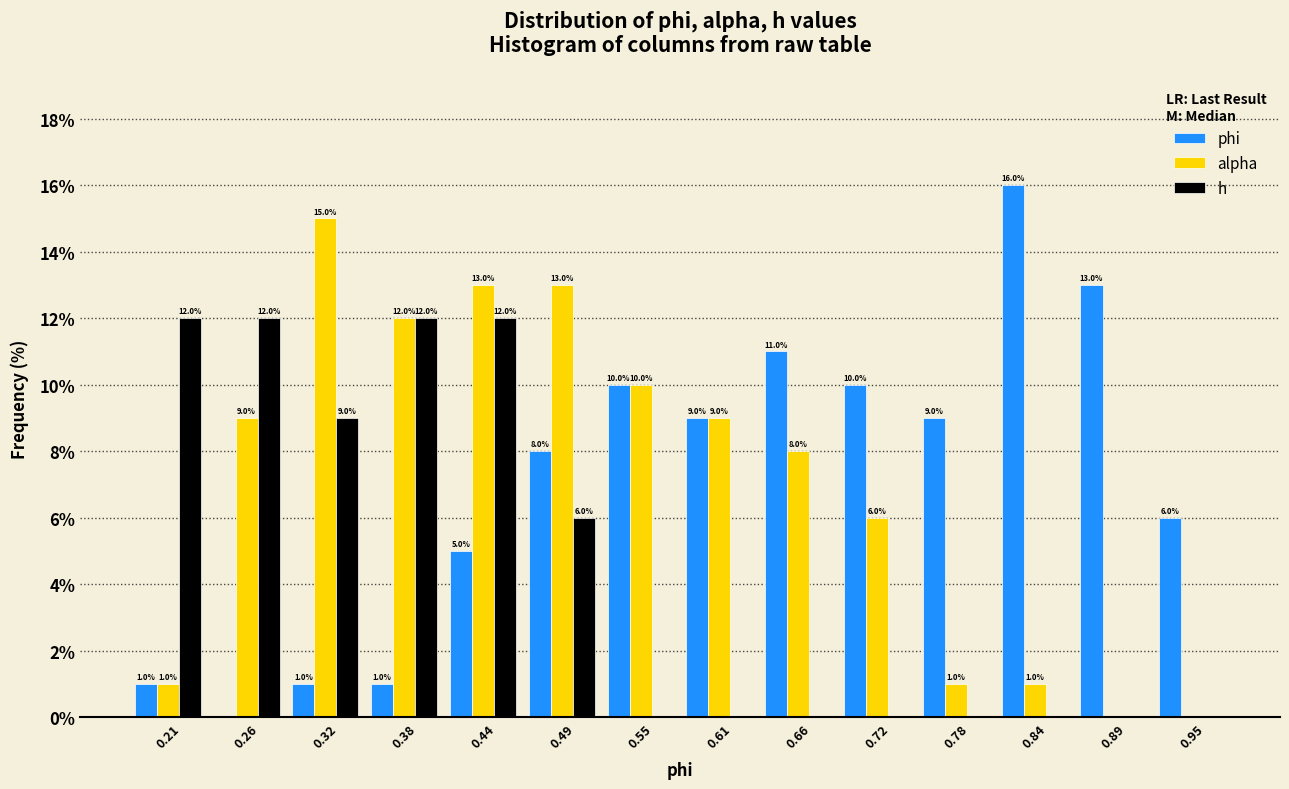

In the alpha series, which range on the x-axis has the tallest bar?

0.29 to 0.35